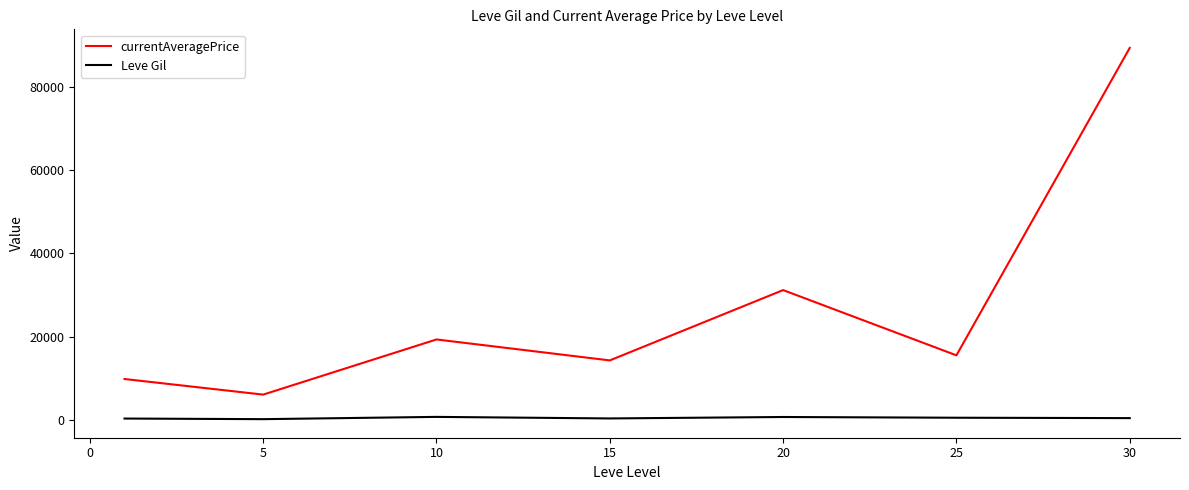

What is the sum of all Leve Gil values?

3389.0